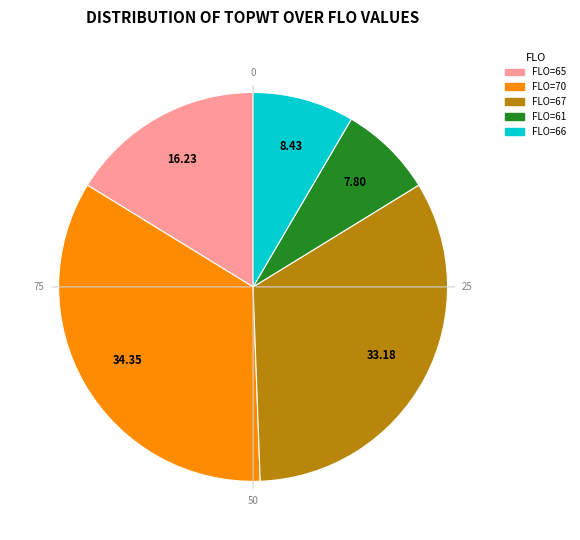

Is there a majority slice in this chart?

No